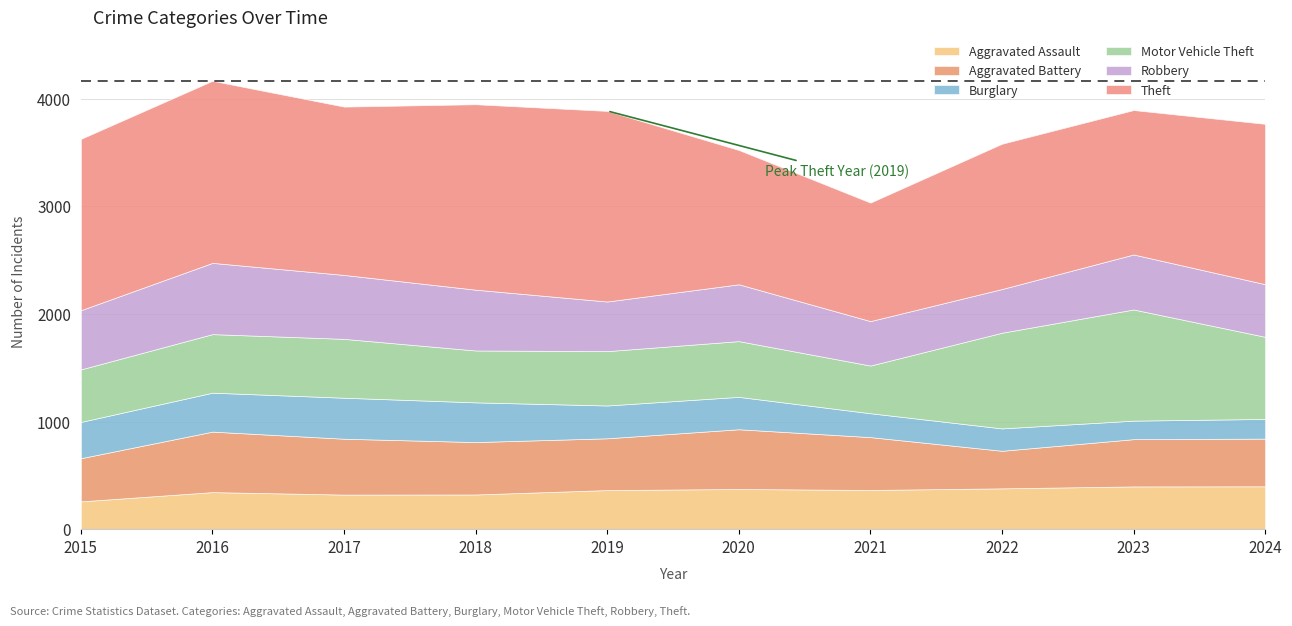

Where is the first local maximum for Motor Vehicle Theft?

2017